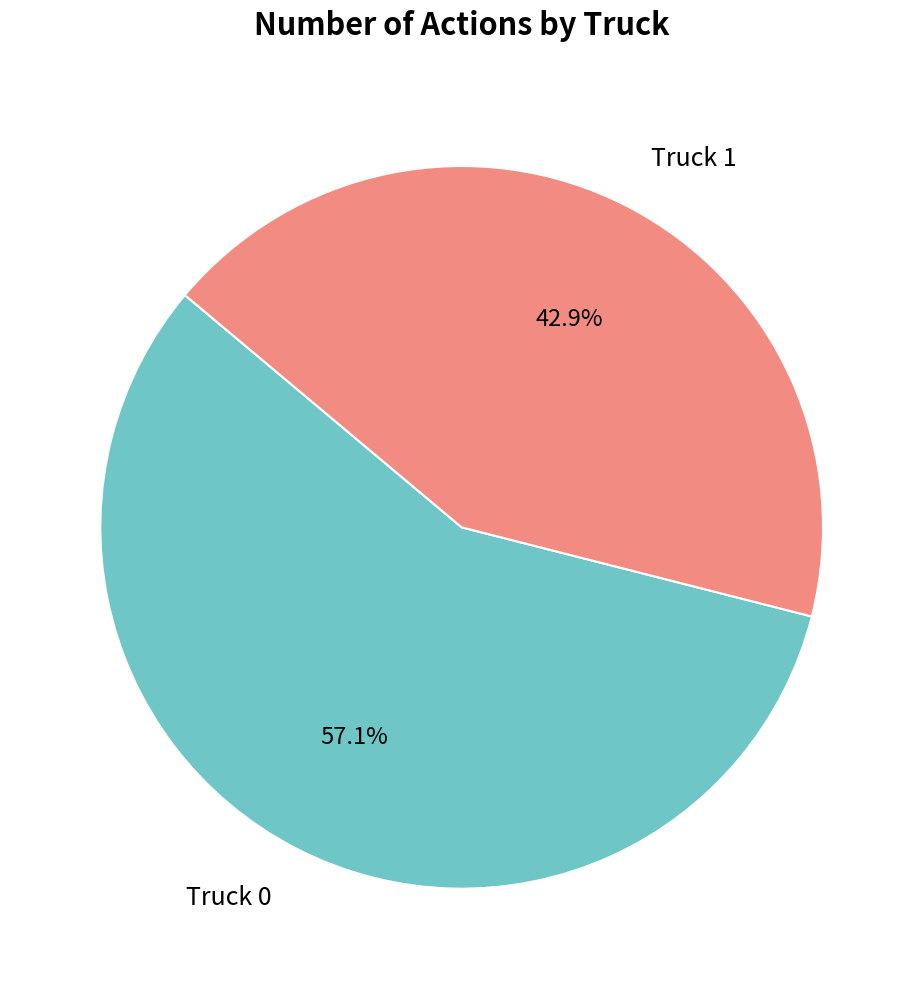

Which slice represents more than half of the pie?

Truck 0